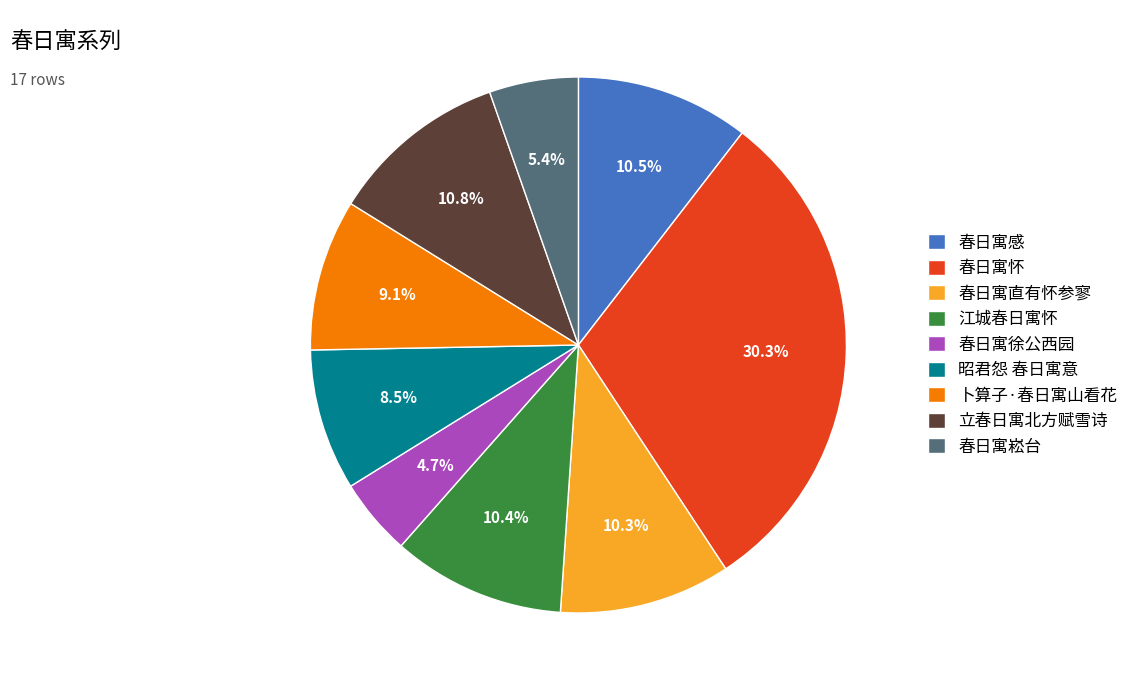

Is there a majority slice in this chart?

No